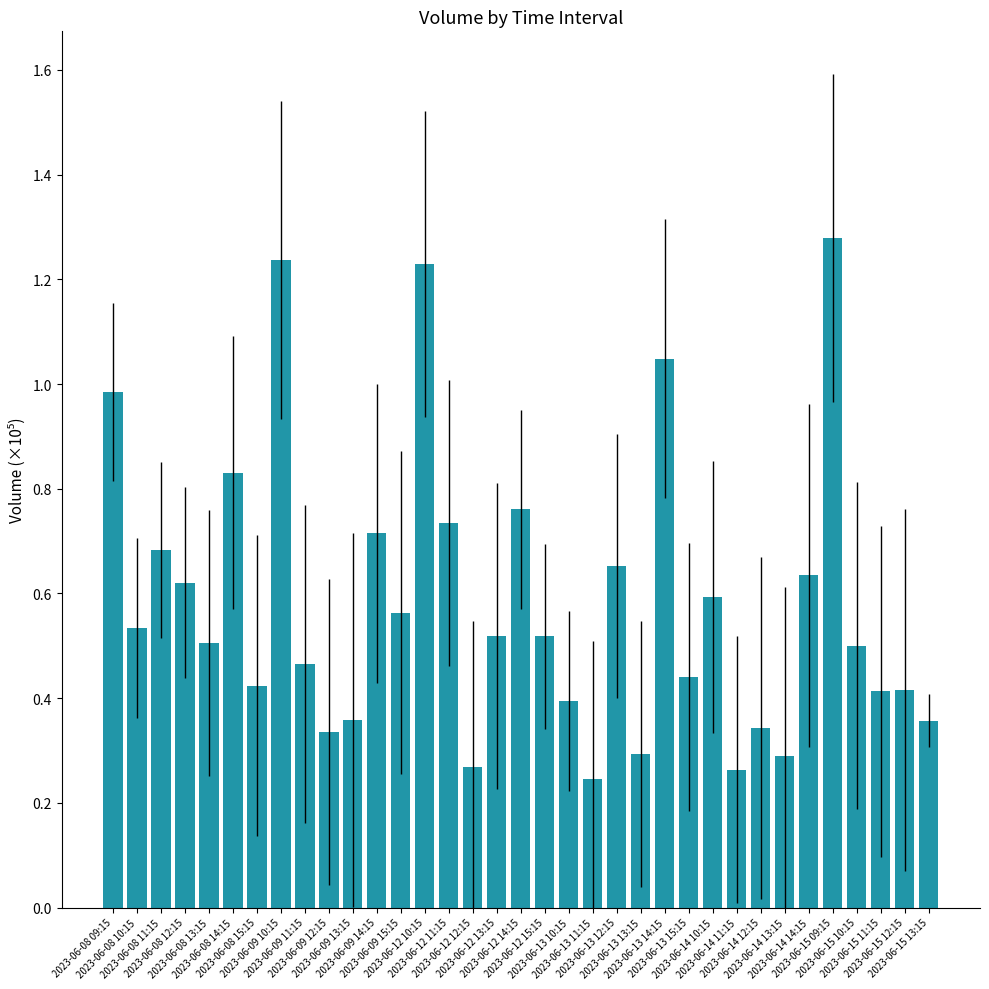

What is the maximum value shown in the chart?

1.3